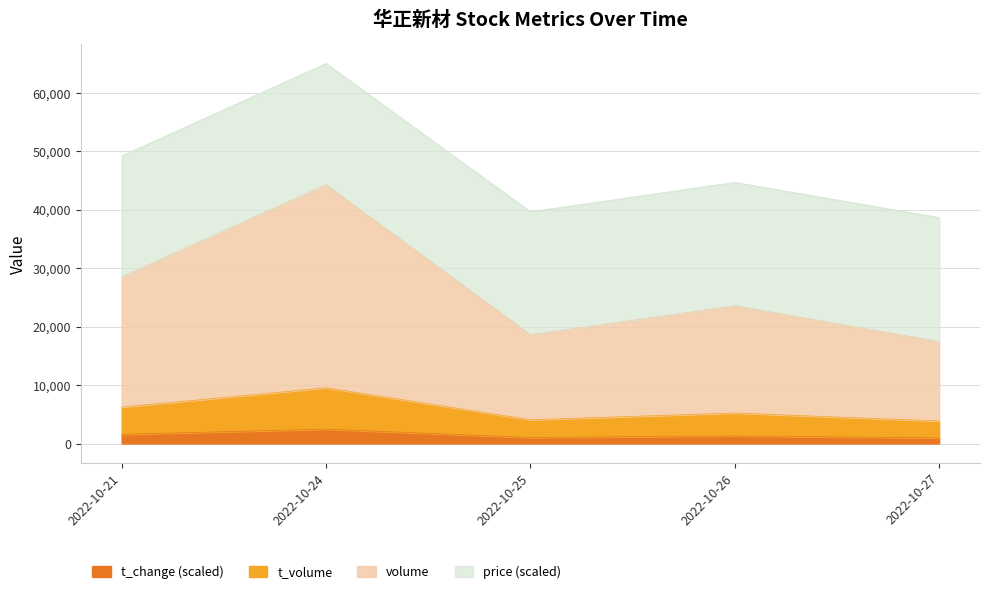

At which category is the sum across all series the highest?

2022-10-24